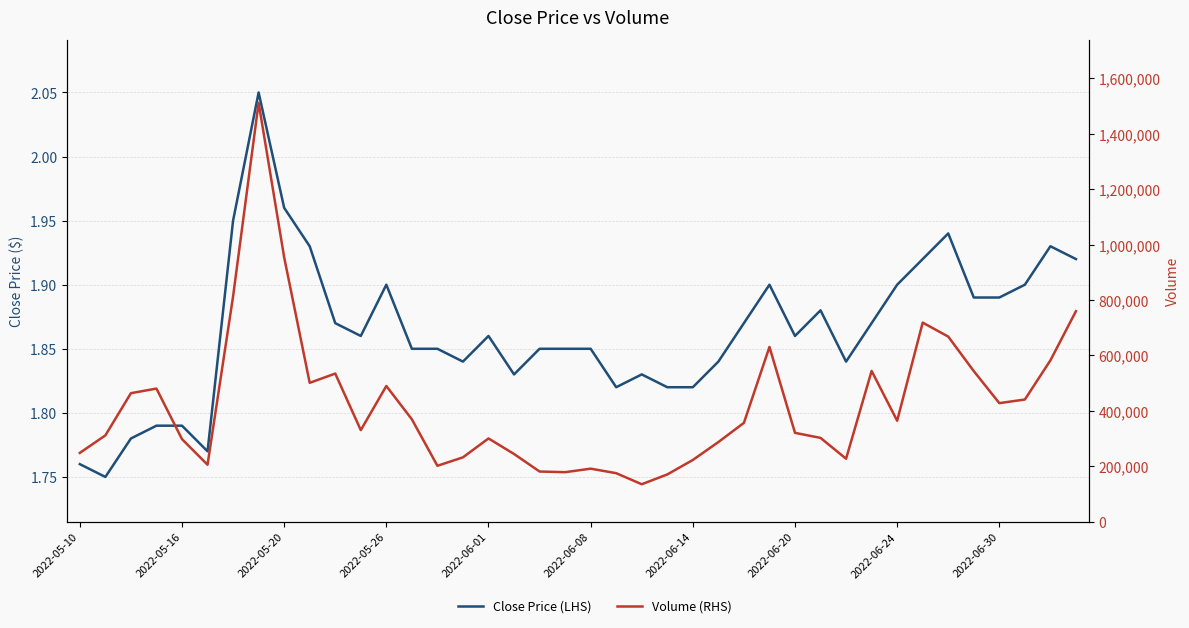

Reading left to right, what are all the values shown in this chart?

Close Price (LHS): 1.8	1.8	1.8	1.8	1.8	1.8	1.9	2.0	2.0	1.9	1.9	1.9	1.9	1.9	1.9	1.8	1.9	1.8	1.9	1.9	1.9	1.8	1.8	1.8	1.8	1.8	1.9	1.9	1.9	1.9	1.8	1.9	1.9	1.9	1.9	1.9	1.9	1.9	1.9	1.9
Volume (RHS): 248647.0	311725.0	464020.0	480613.0	298199.0	205945.0	813076.0	1511718.0	954168.0	501372.0	534754.0	330708.0	489930.0	369664.0	202041.0	232520.0	300695.0	244653.0	181386.0	179018.0	191689.0	175380.0	135498.0	170867.0	223053.0	287689.0	356931.0	630847.0	320912.0	302668.0	227561.0	544299.0	364563.0	718638.0	668105.0	543625.0	428075.0	441197.0	582387.0	759894.0